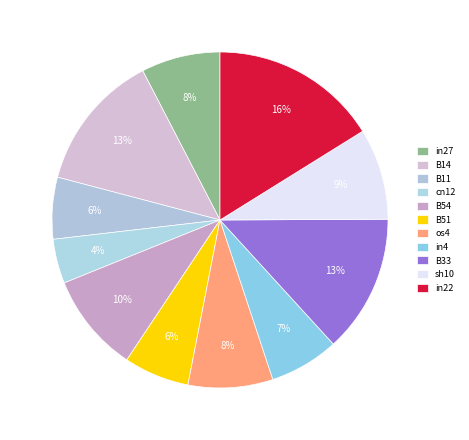

To the nearest percent, what portion does B33 represent?

13%